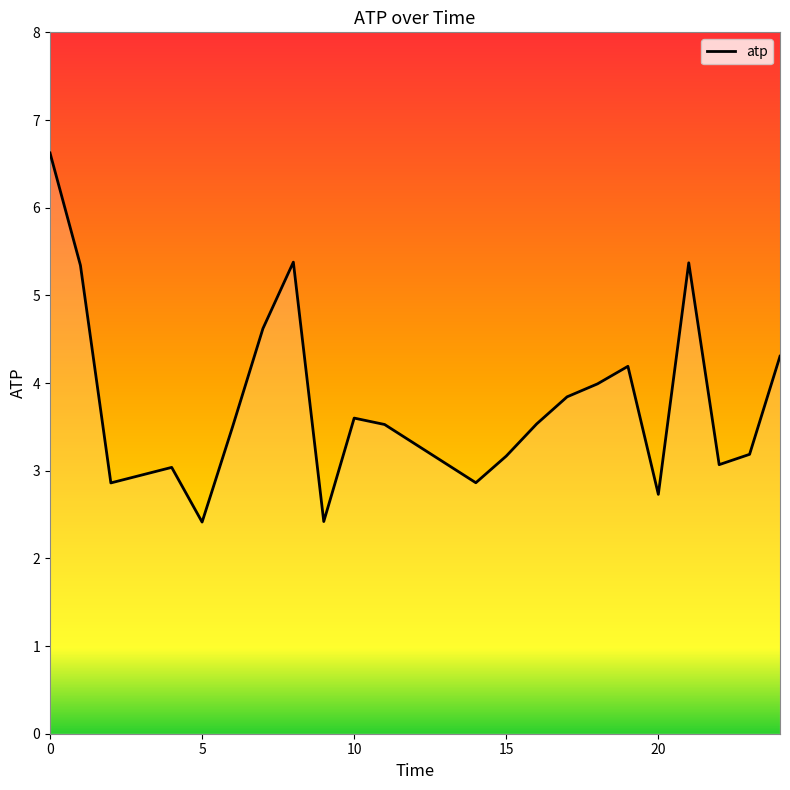

What is the difference between the maximum and minimum values?

4.2